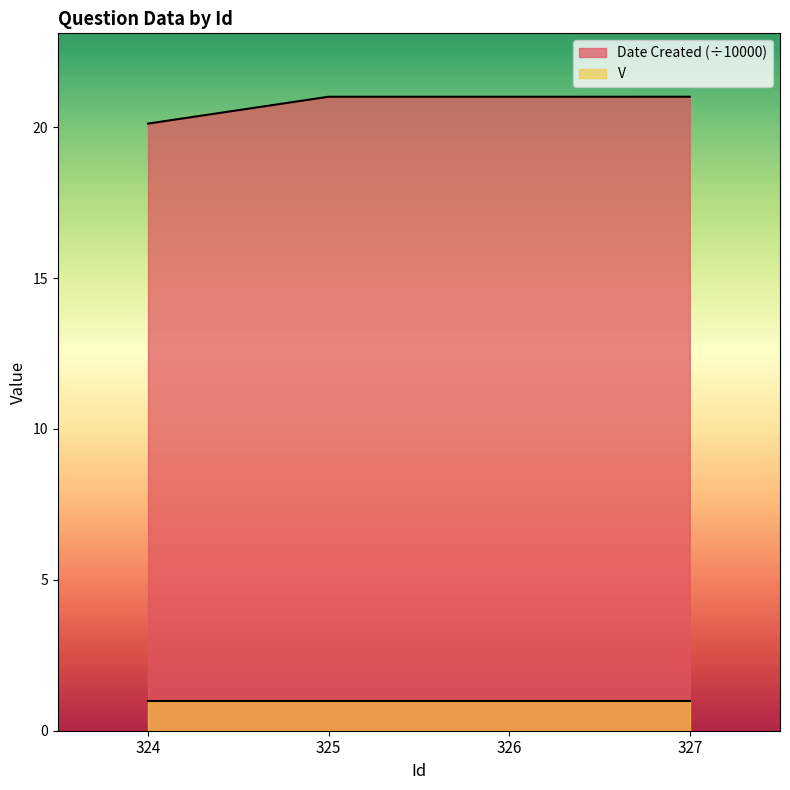

Reading left to right, extract all data points from this chart.

20.1	21.0	21.0	21.0